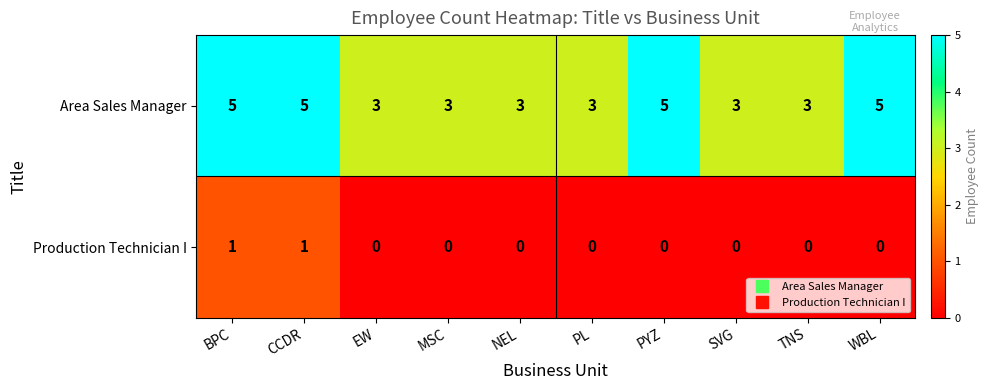

Which series changed the most between TNS and WBL?

Area Sales Manager